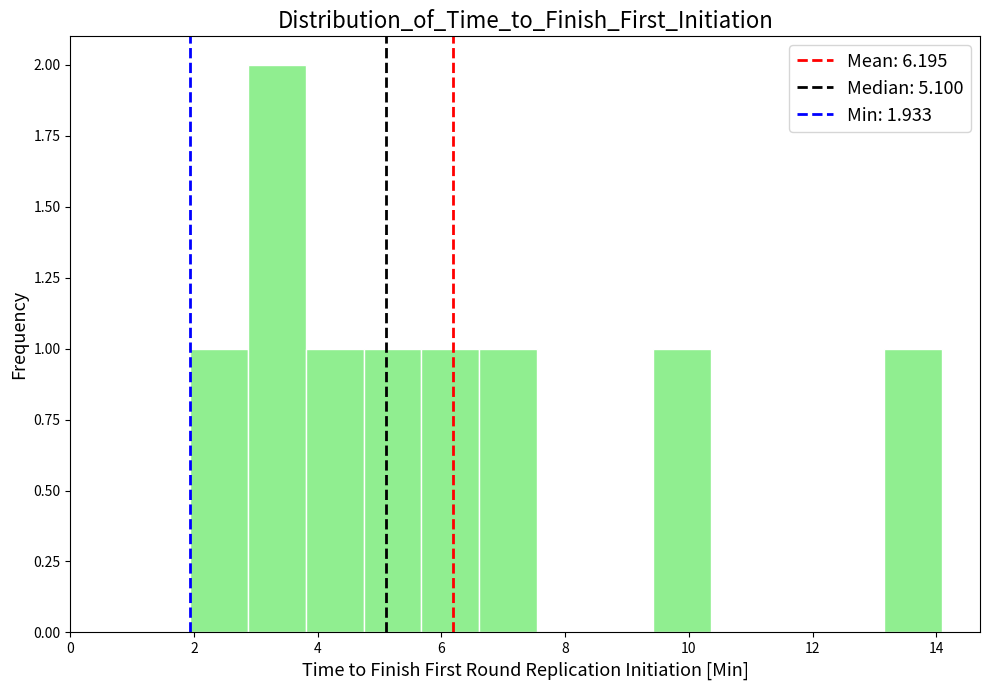

Reading left to right, transcribe this chart: for each bar, give the range it covers on the x-axis and its height. Neither the bar edges nor the heights are printed on the chart, so give them approximately, as read against the axes.

2.0 to 2.8: 1
2.8 to 3.8: 2
3.8 to 4.8: 1
4.8 to 5.6: 1
5.6 to 6.6: 1
6.6 to 7.6: 1
7.6 to 8.4: 0
8.4 to 9.4: 0
9.4 to 10.4: 1
10.4 to 11.2: 0
11.2 to 12.2: 0
12.2 to 13.2: 0
13.2 to 14.2: 1